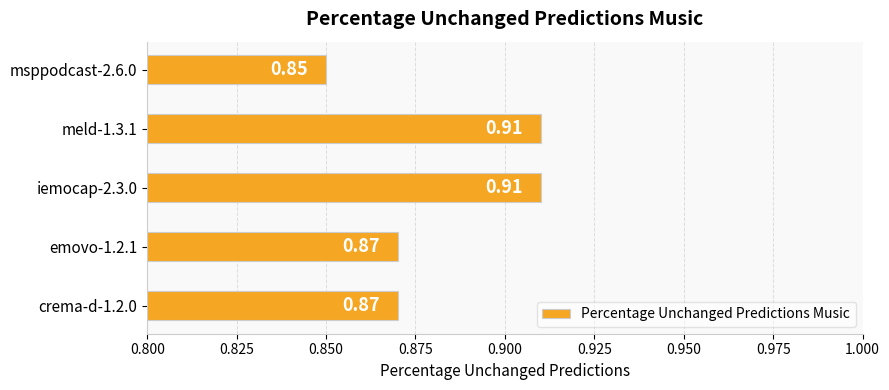

Between msppodcast-2.6.0 and iemocap-2.3.0, which is larger?

iemocap-2.3.0